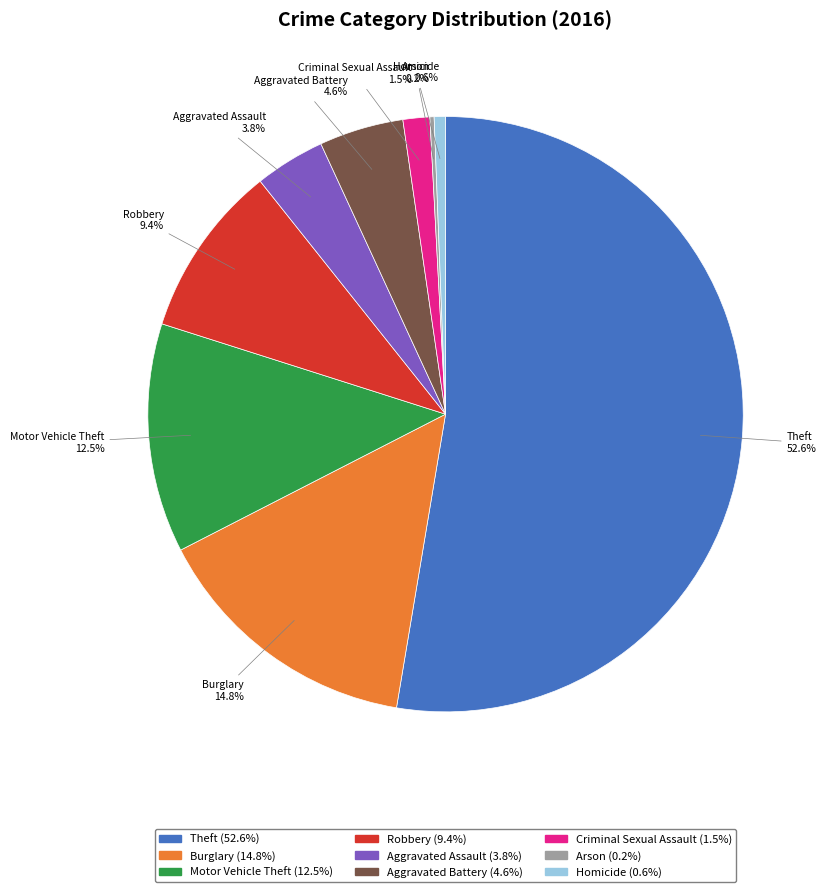

To the nearest percent, what is the difference between the largest and smallest slice percentages?

52%